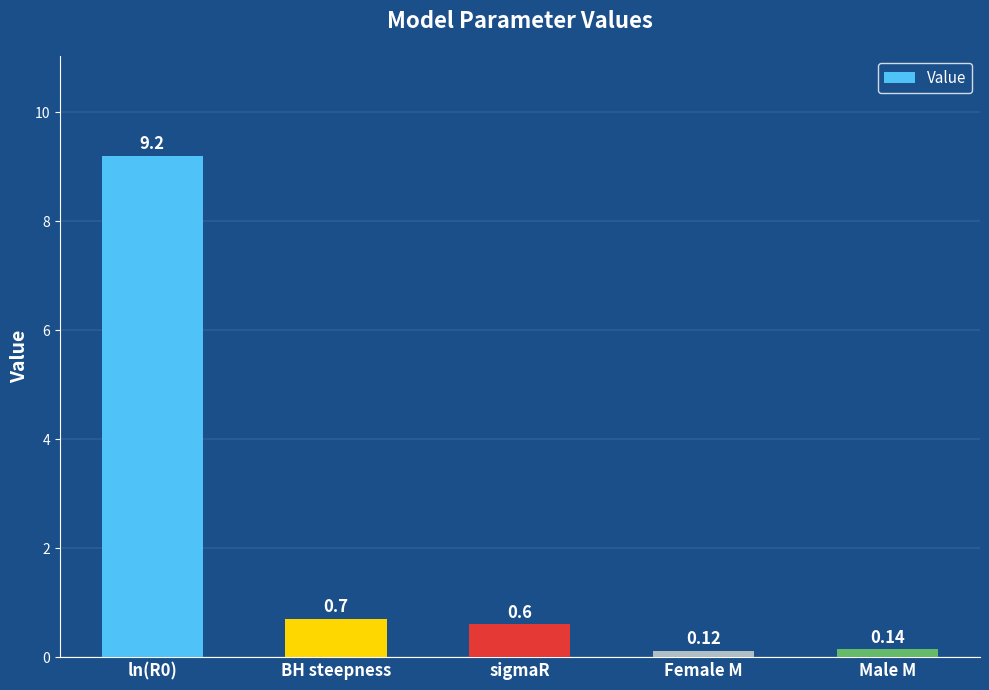

Which category has the highest value across all series?

ln(R0)